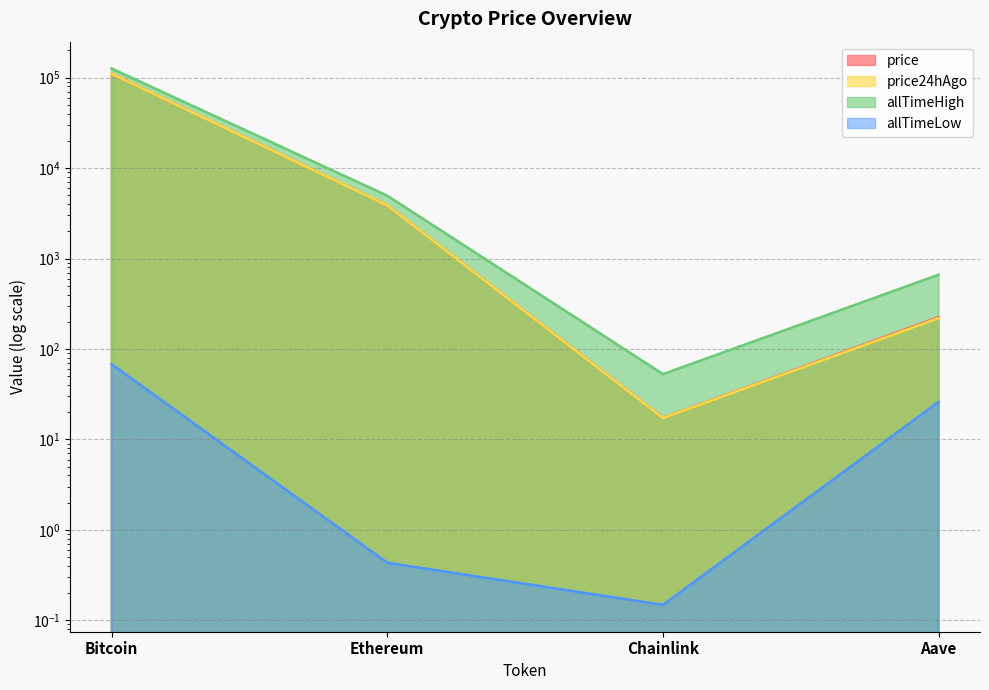

What is the maximum value shown in the chart?

126080.0